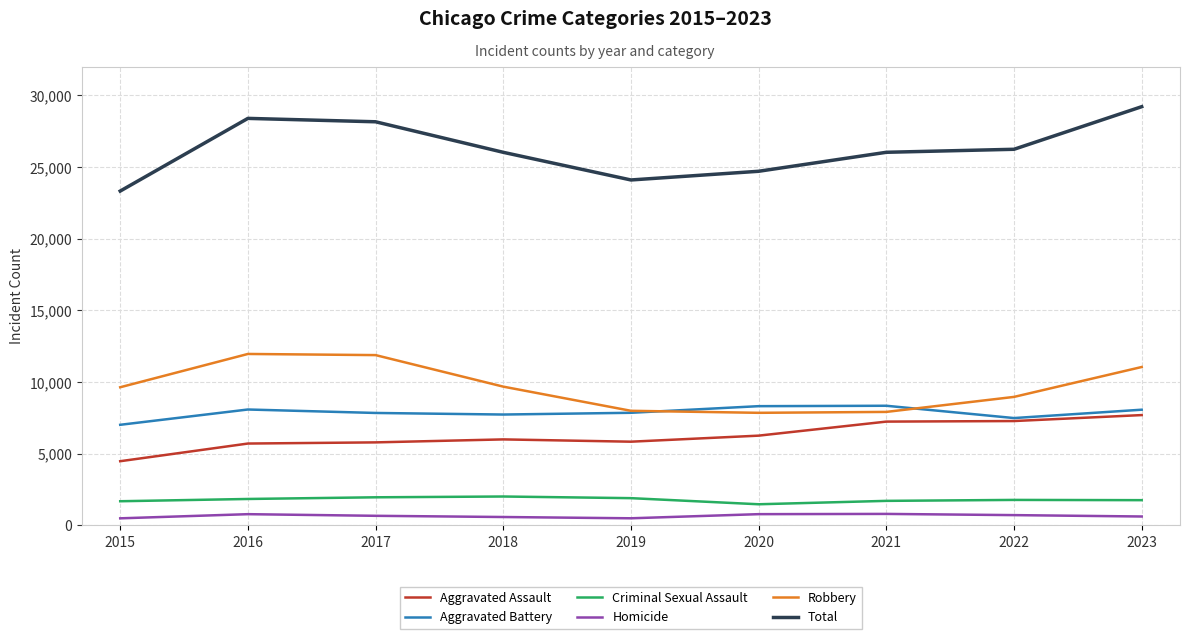

Which category has the highest value across all series?

2023